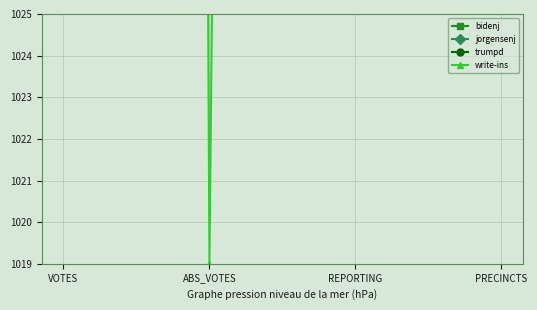

Read the trumpd value at PRECINCTS.

1373.1